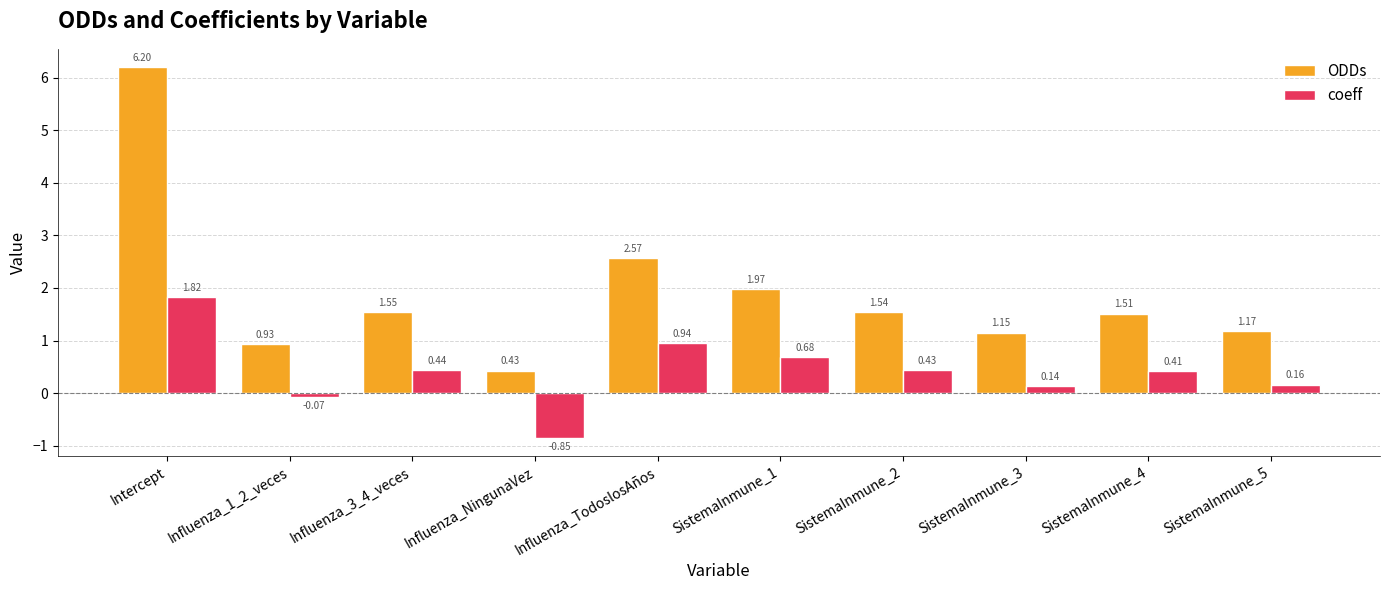

At which label does coeff reach its peak?

Intercept